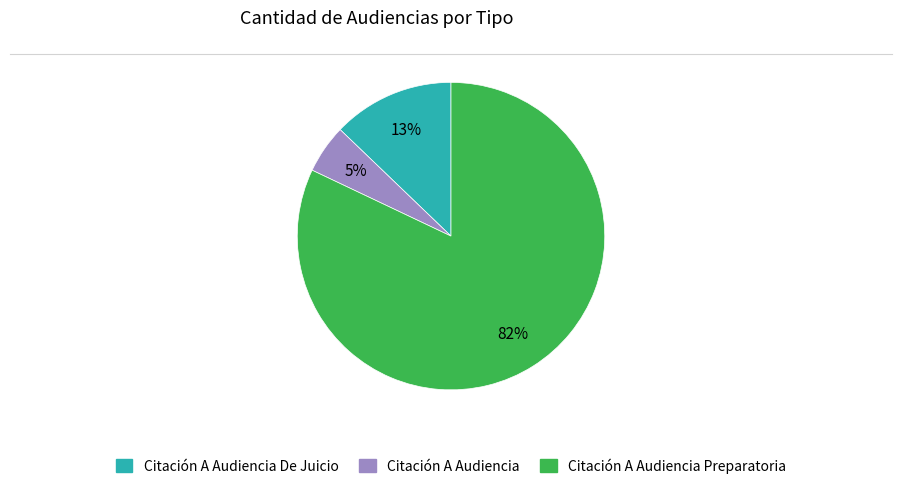

To the nearest percent, what is the average slice percentage?

33%